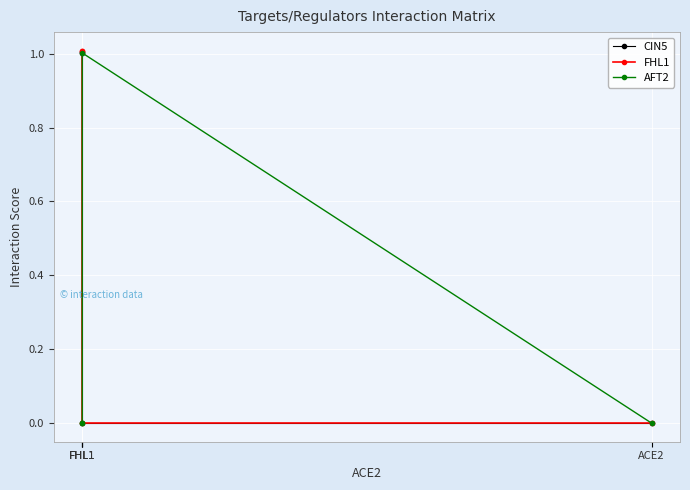

Rank the series at ACE2 from highest to lowest value.

CIN5, FHL1, AFT2